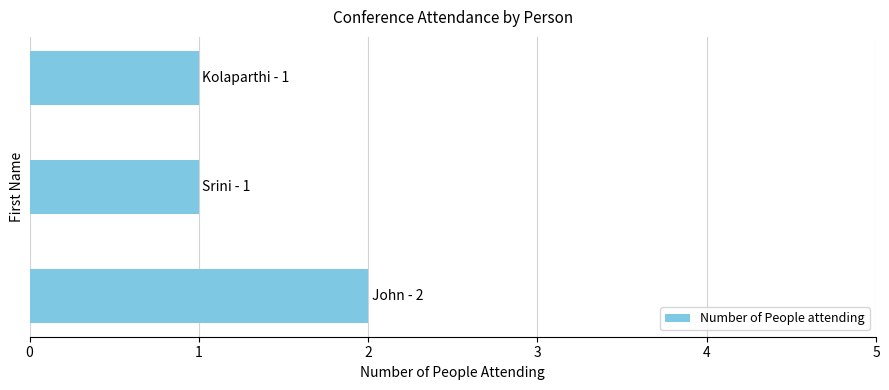

What is the sum of all values?

4